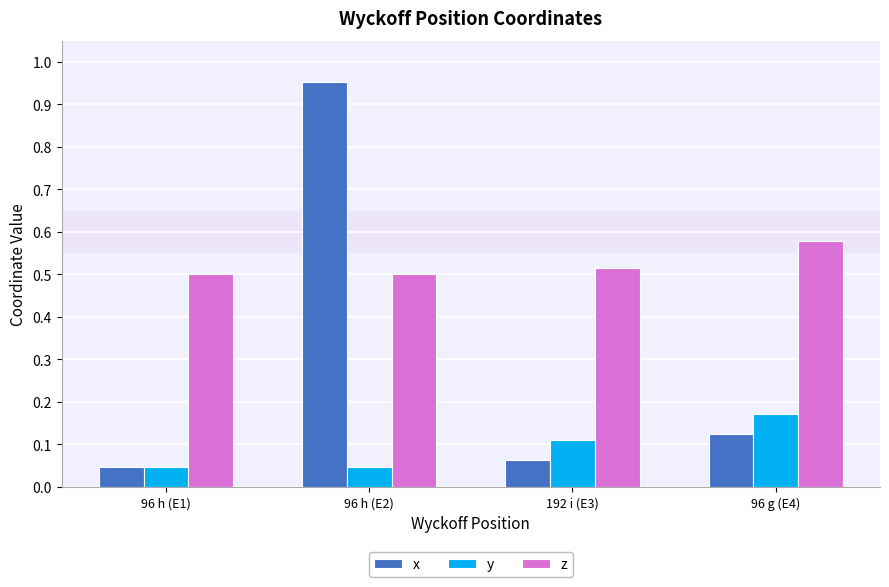

What are all the series names shown in the legend?

x, y, z